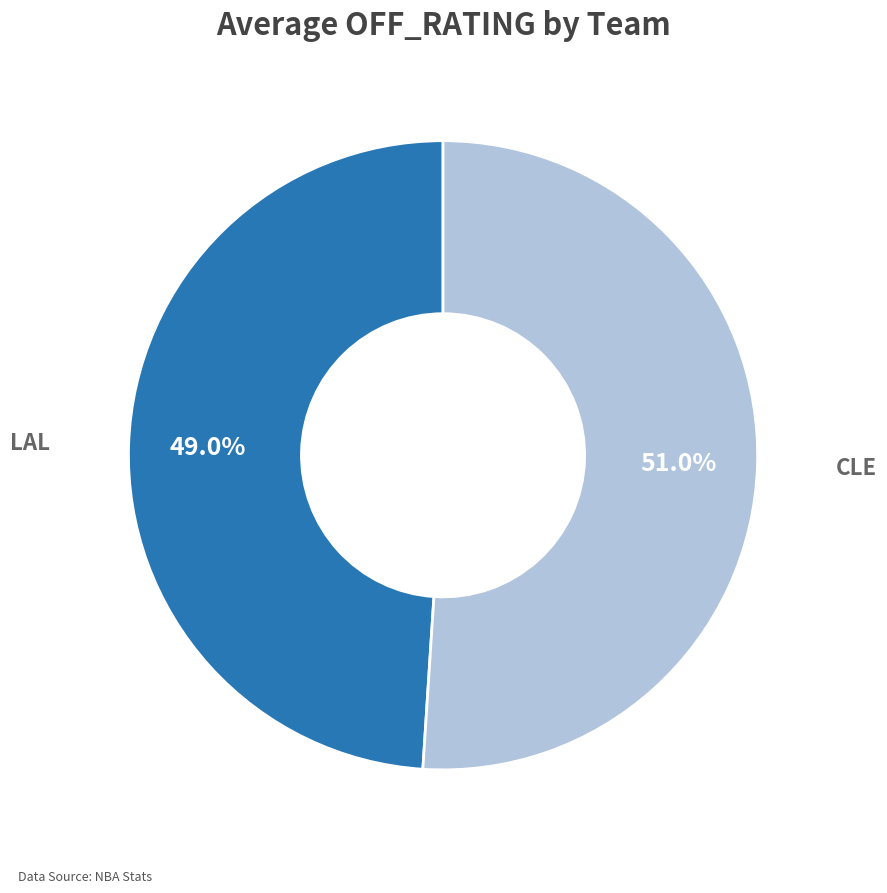

How many slices are in this pie chart?

2